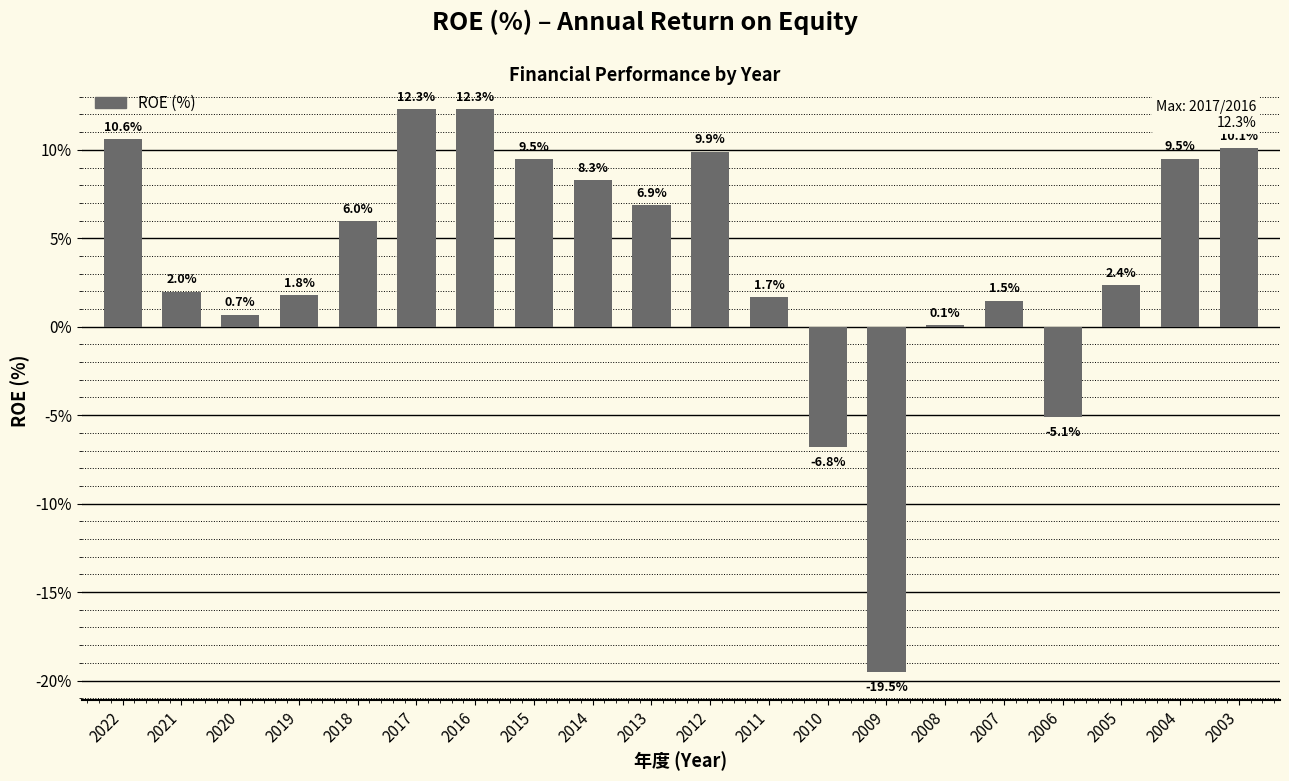

The value at 2013 is 6.9. True or false?

True